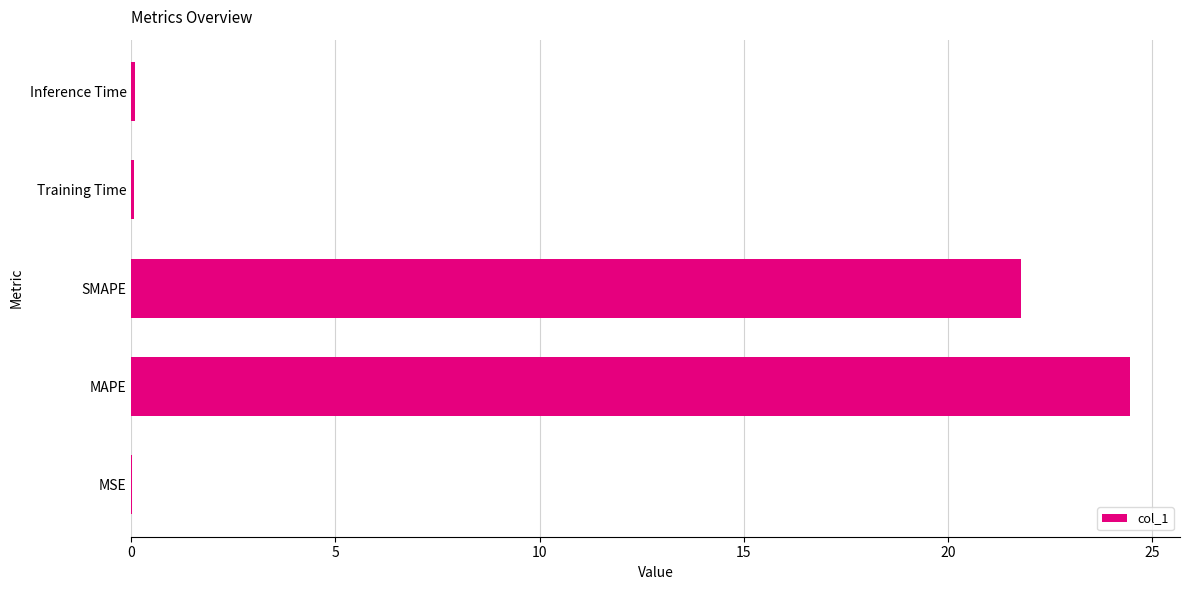

What is the maximum value shown in the chart?

24.5